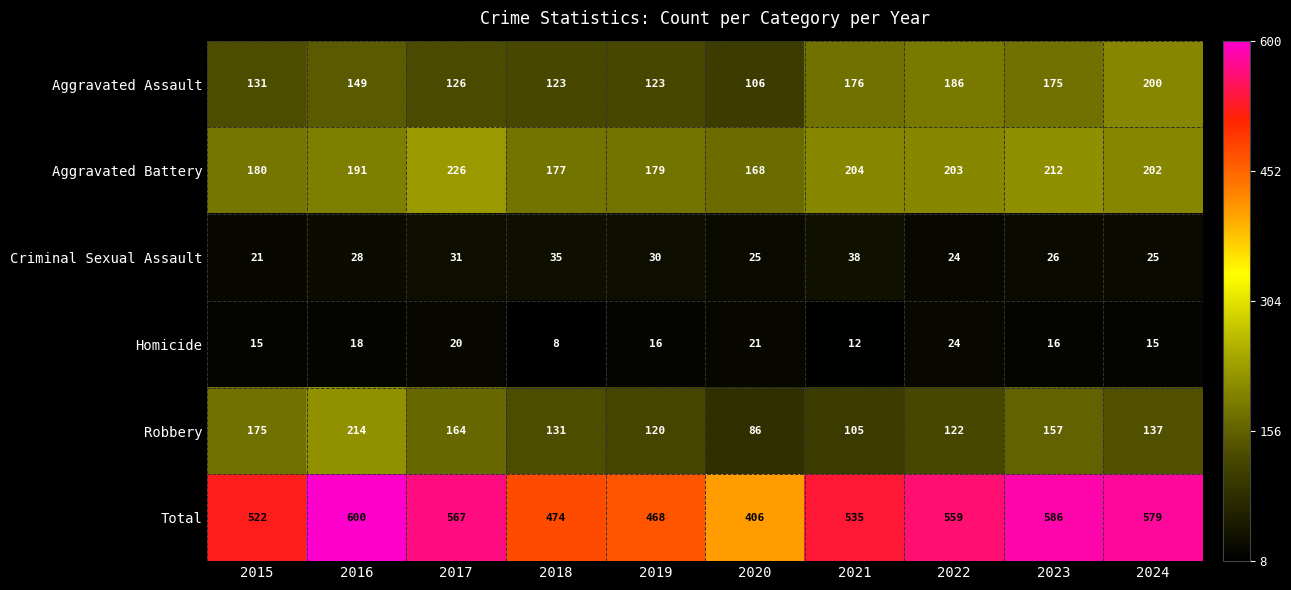

What is the difference between the maximum and minimum values in the Homicide series?

16